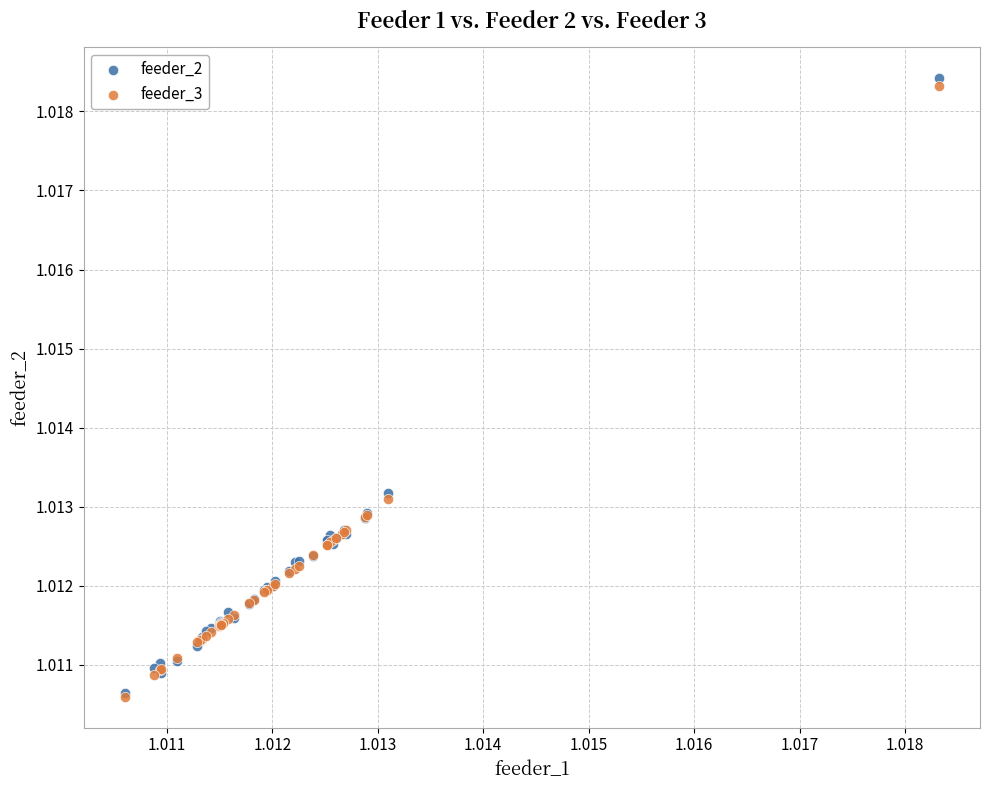

What are all the series names shown in the legend?

feeder_2, feeder_3